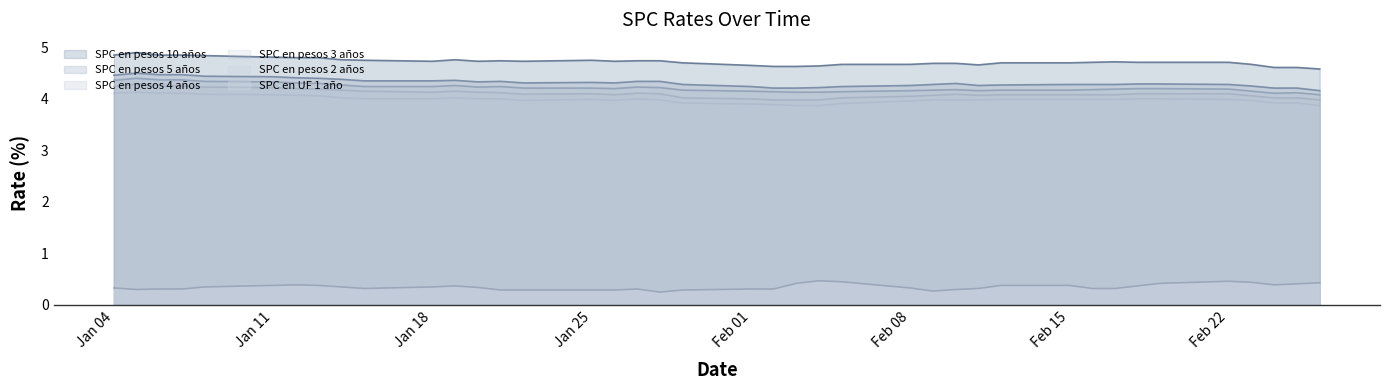

How many interior local valleys does the SPC en pesos 3 años series have?

4